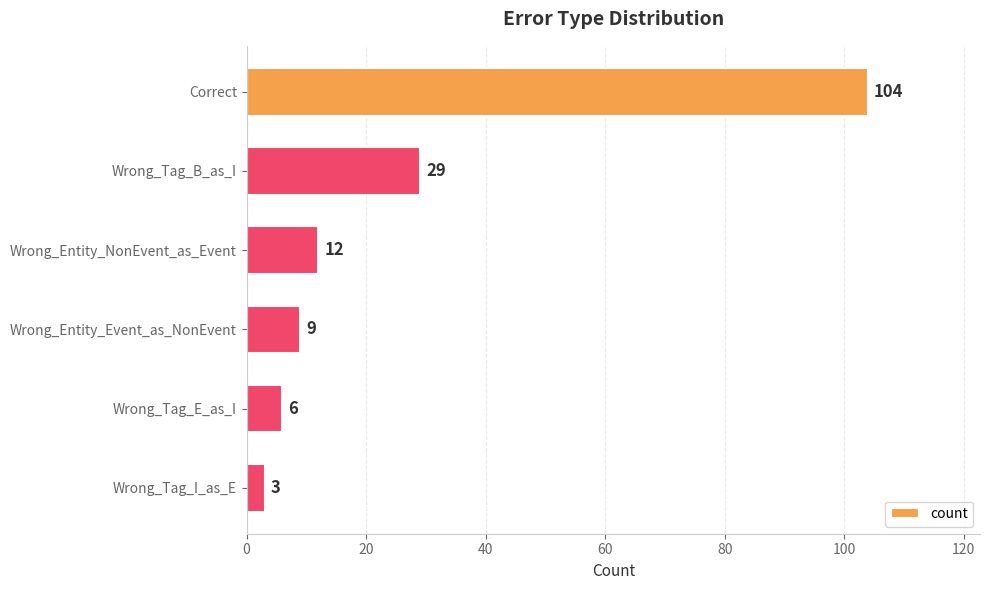

What is the change in value from Wrong_Tag_B_as_I to Wrong_Entity_Event_as_NonEvent?

-20